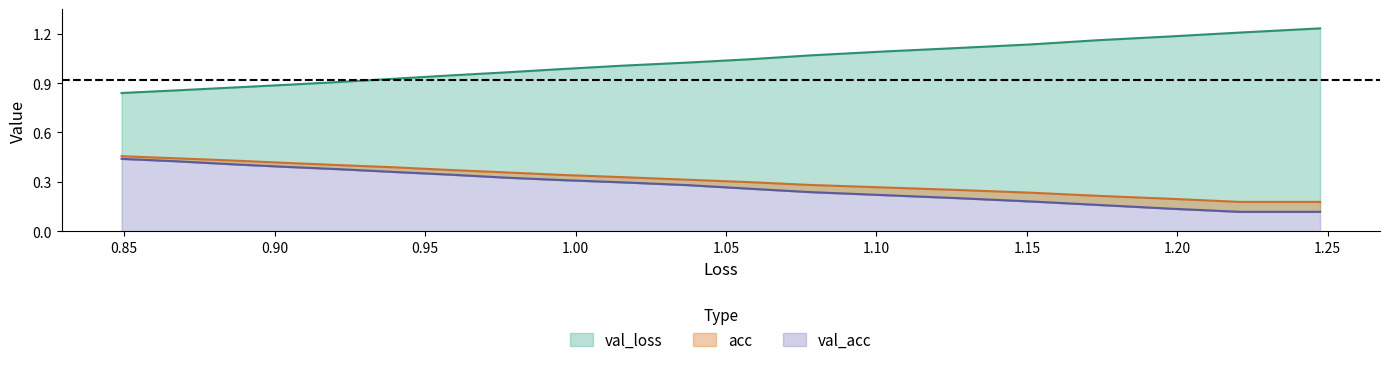

True or false: val_loss and acc cross at least once.

False